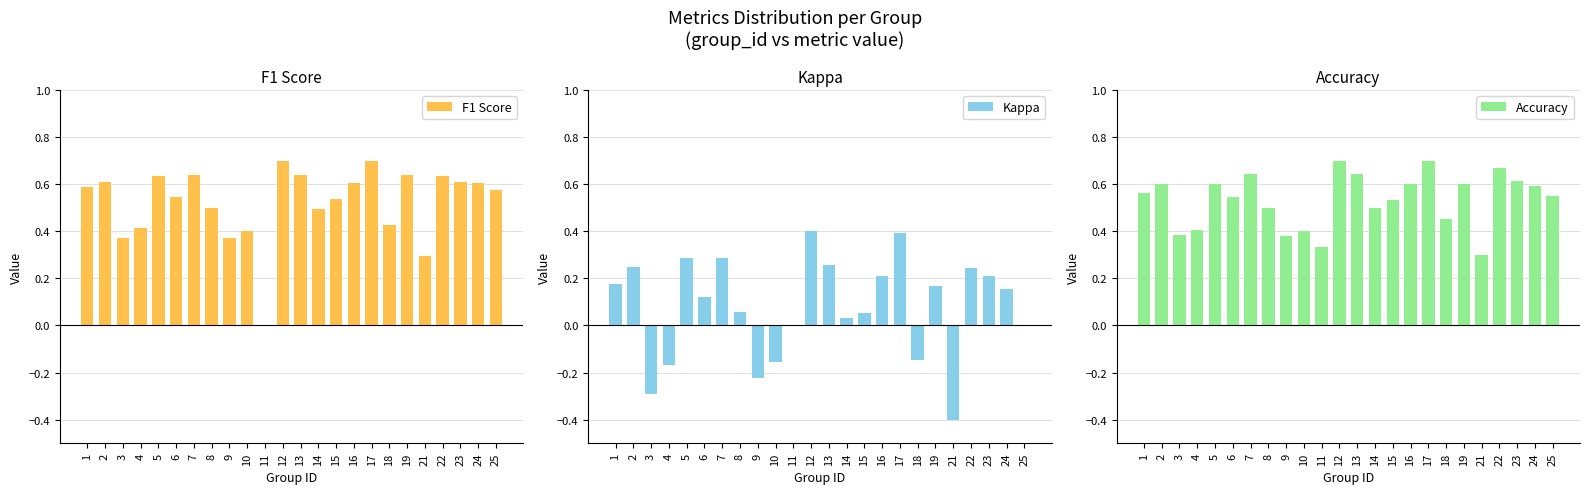

What is the difference between the highest and lowest values at 6?

0.4